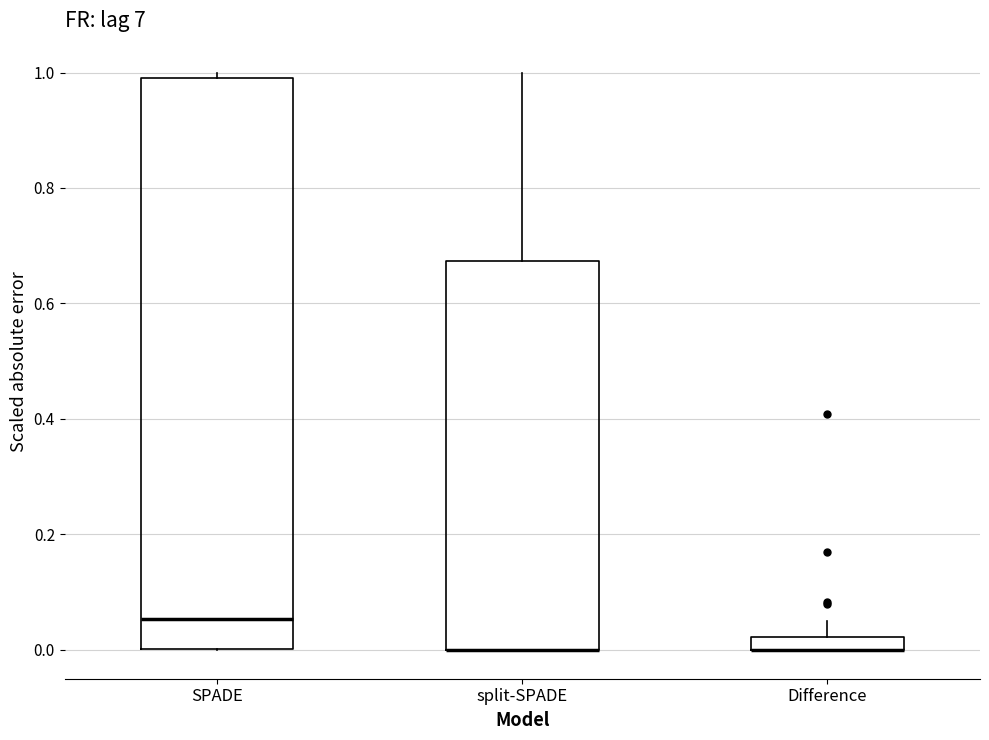

Which box is the tallest, from its lower edge to its upper edge?

SPADE